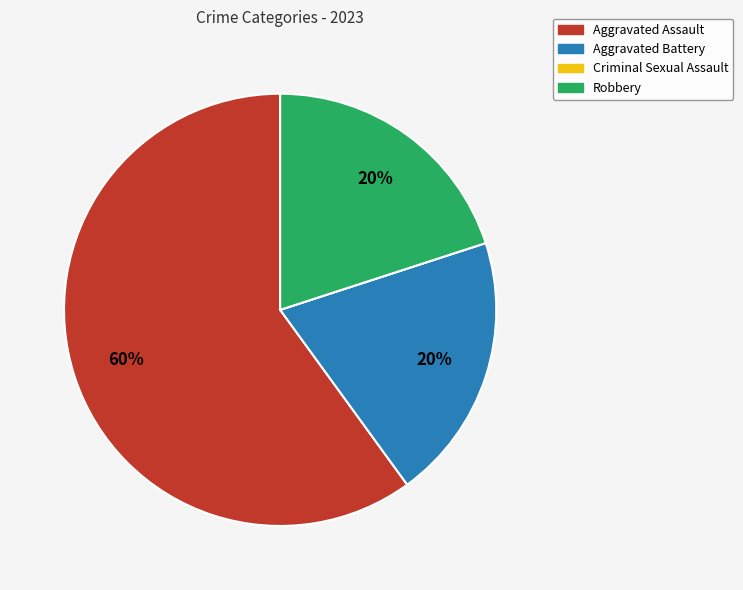

To the nearest percent, what is the average slice percentage?

25%